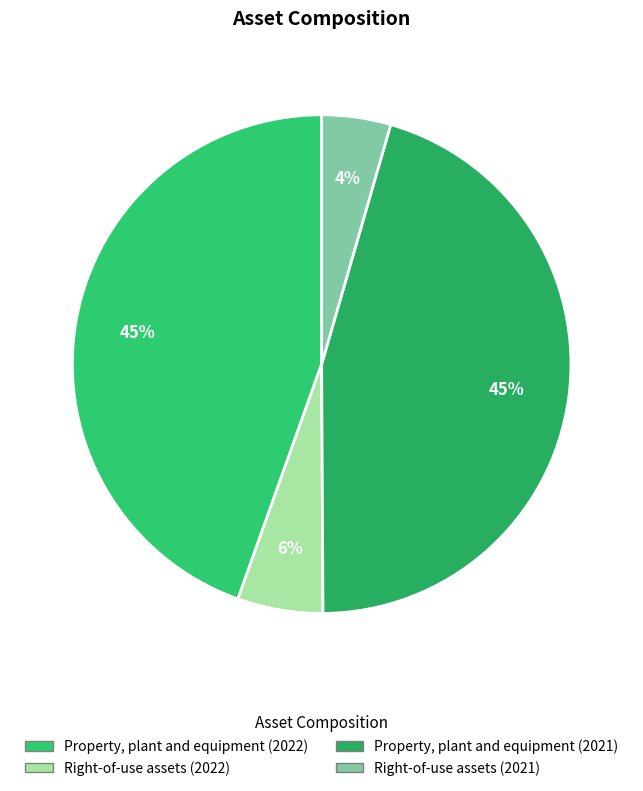

To the nearest percent, what portion does Property, plant and equipment (2021) represent?

45%